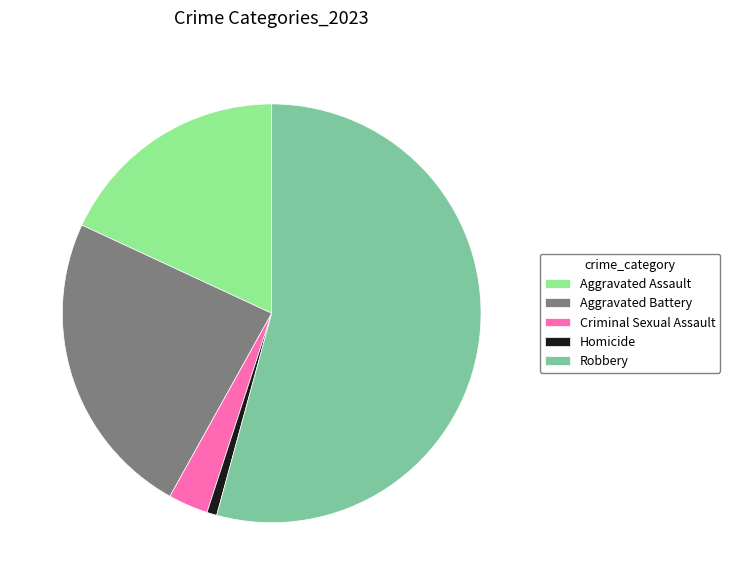

The Homicide slice represents 10% of the pie. True or false?

False